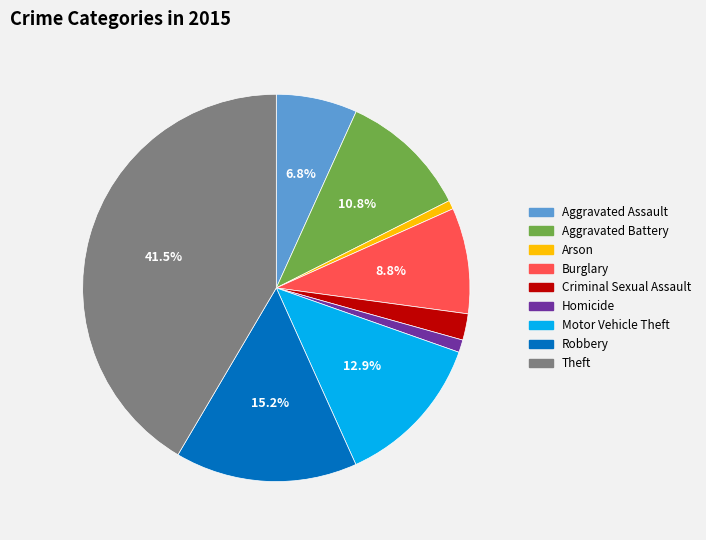

How many segments does this pie chart have?

9